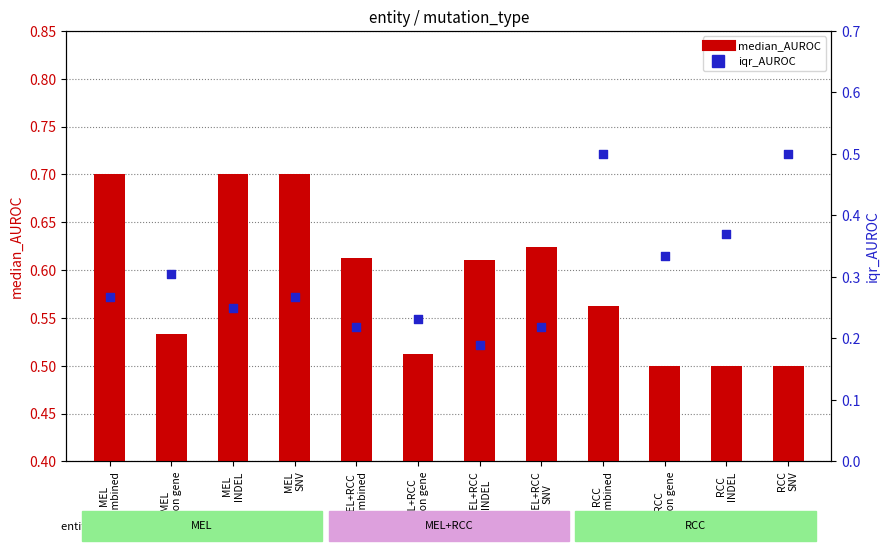

Which series reaches the maximum Y coordinate?

median_AUROC